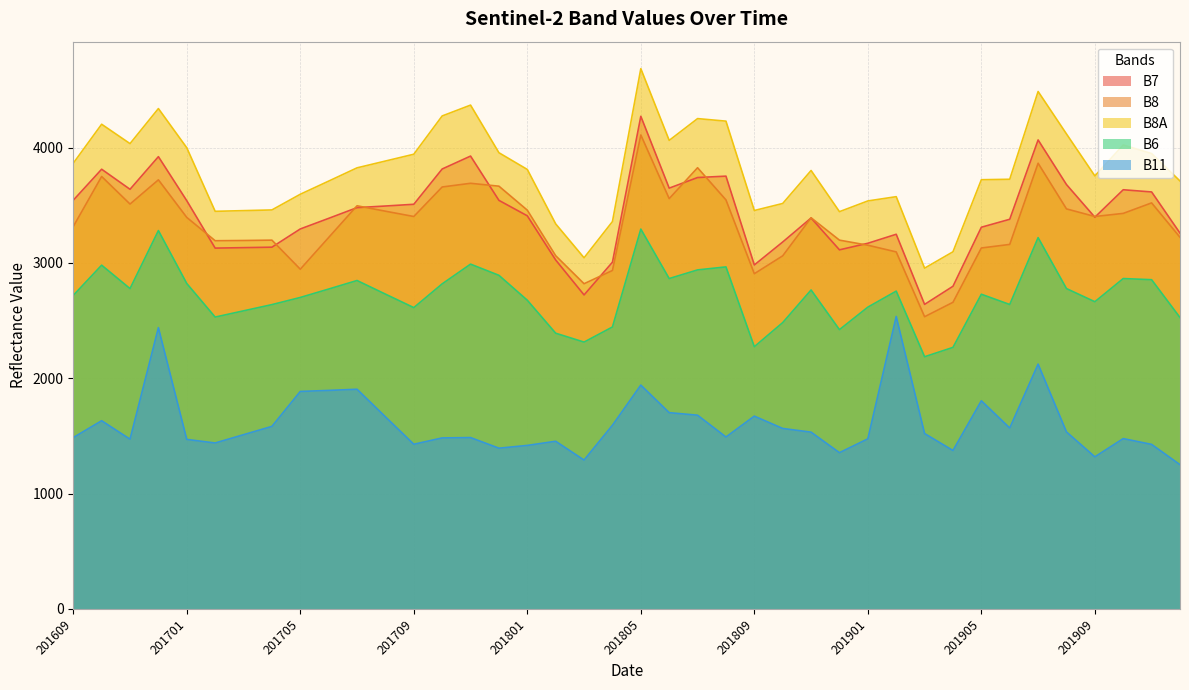

Is it true that B11 equals 1471 at 201611?

True